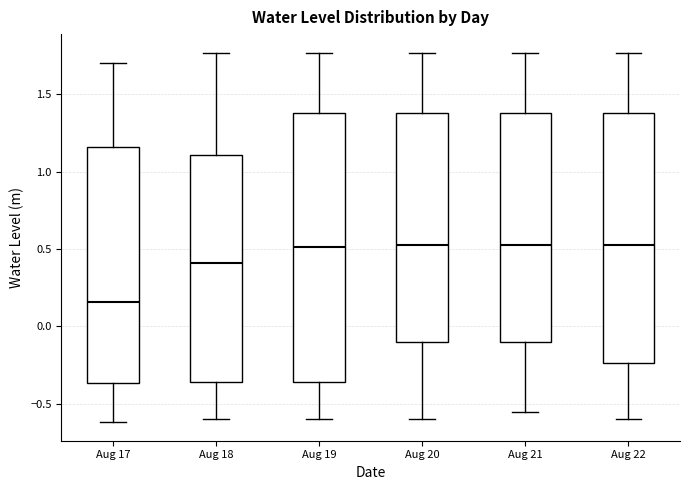

Comparing the boxes themselves (not the whiskers), which one is the tallest?

Aug 19